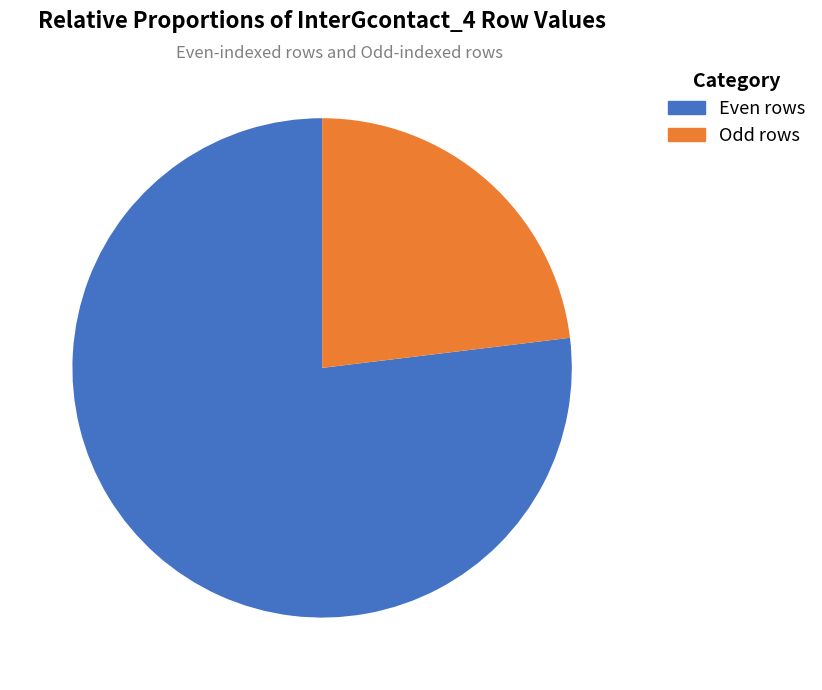

Does any single category account for the majority?

Yes